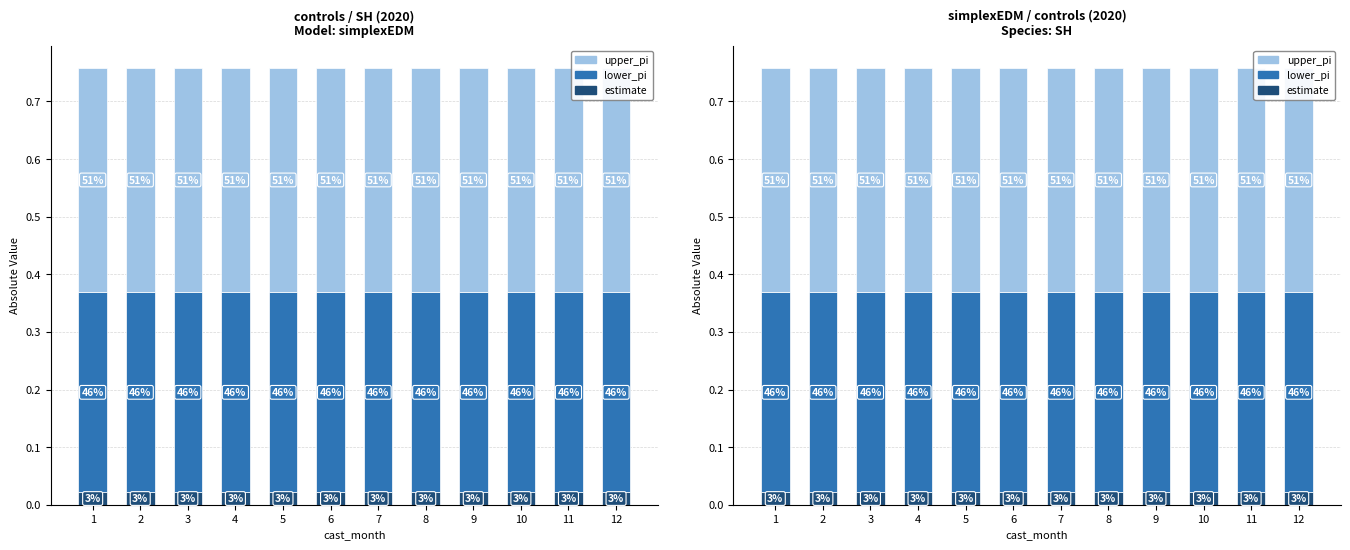

Reading left to right, list all the values displayed in this chart.

estimate: 1=0.0	2=0.0	3=0.0	4=0.0	5=0.0	6=0.0	7=0.0	8=0.0	9=0.0	10=0.0	11=0.0	12=0.0
lower_pi: 1=0.3	2=0.3	3=0.3	4=0.3	5=0.3	6=0.3	7=0.3	8=0.3	9=0.3	10=0.3	11=0.3	12=0.3
upper_pi: 1=0.4	2=0.4	3=0.4	4=0.4	5=0.4	6=0.4	7=0.4	8=0.4	9=0.4	10=0.4	11=0.4	12=0.4